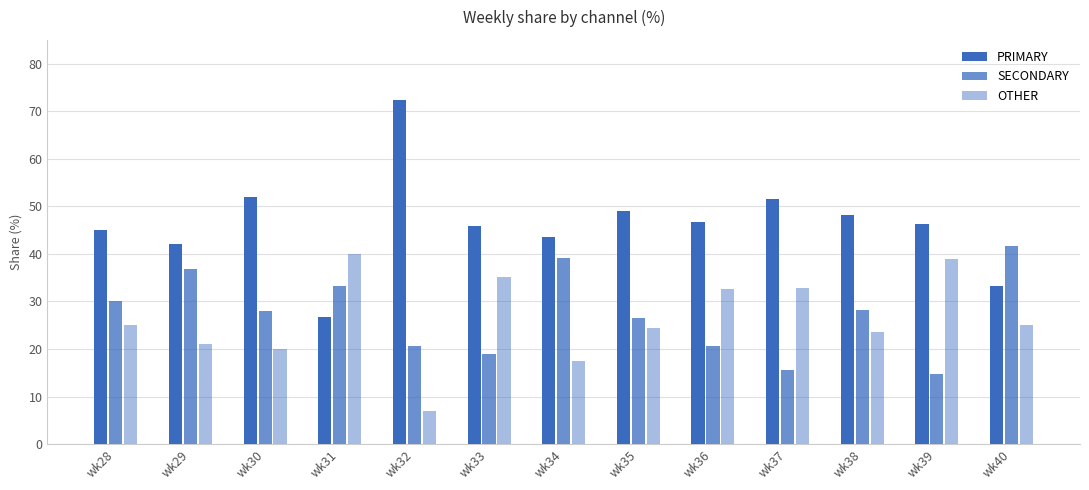

How many data points in SECONDARY are less than 28?

6